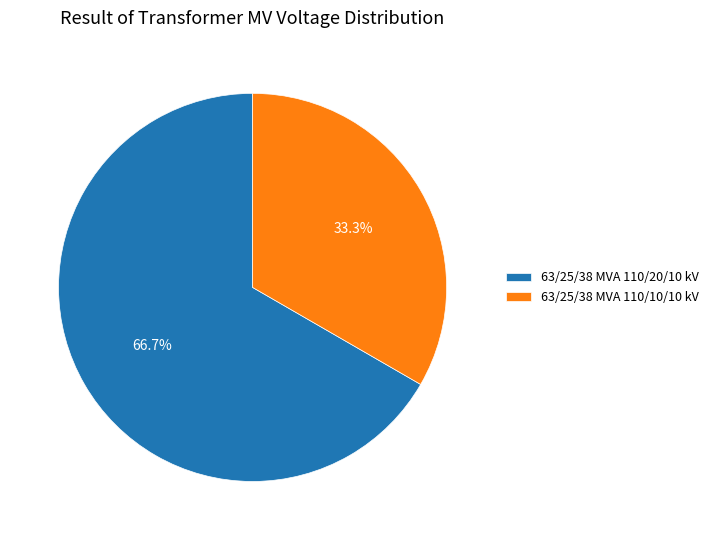

The 63/25/38 MVA 110/20/10 kV slice represents 67% of the pie. True or false?

True